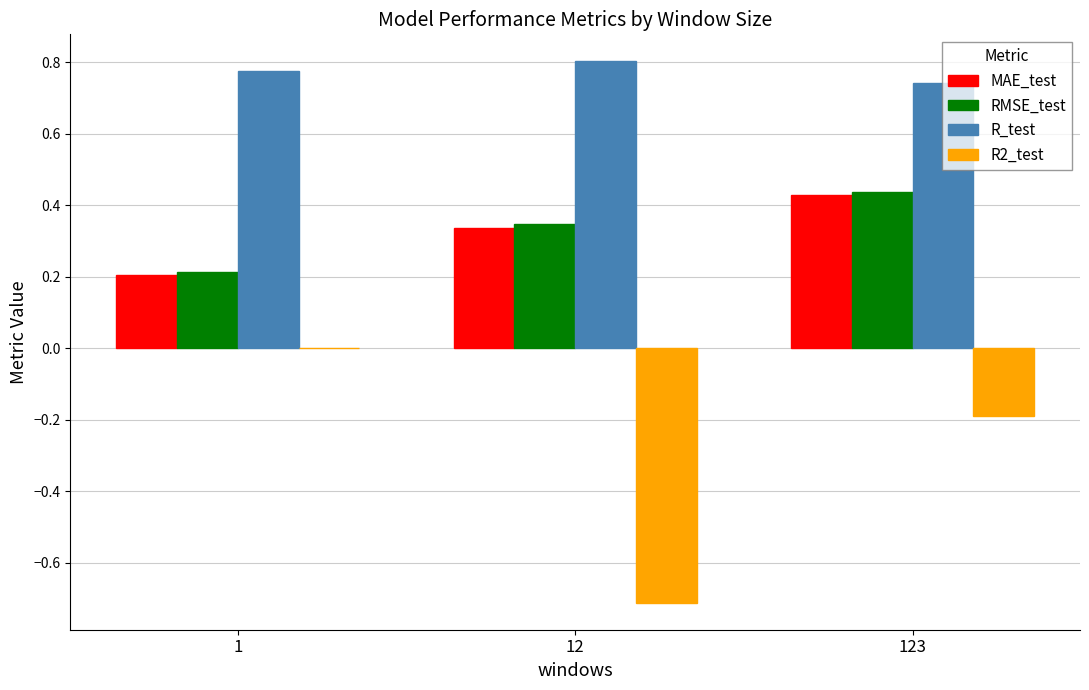

True or false: R2_test has a value of -0.2 at 123.

True